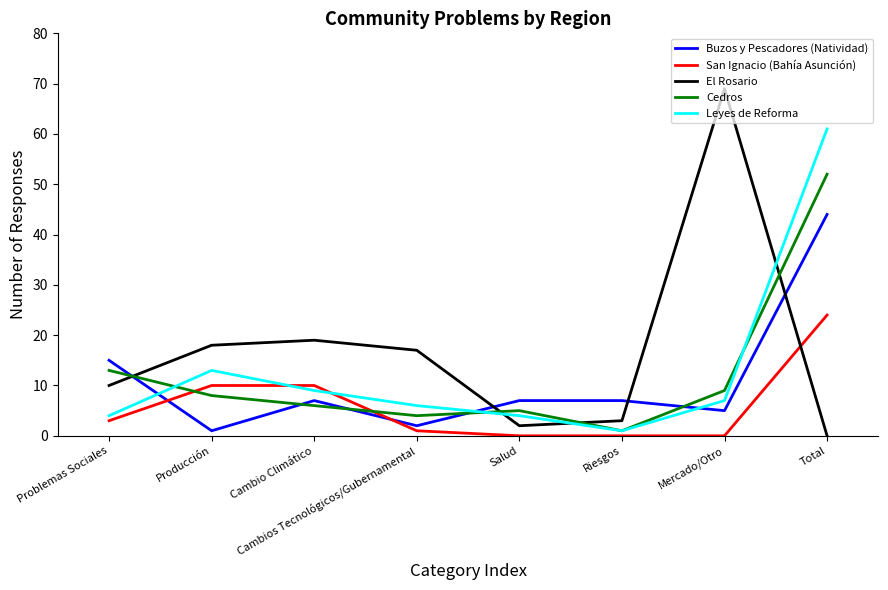

At Total, list the series in order from smallest to largest.

El Rosario, San Ignacio (Bahía Asunción), Buzos y Pescadores (Natividad), Cedros, Leyes de Reforma